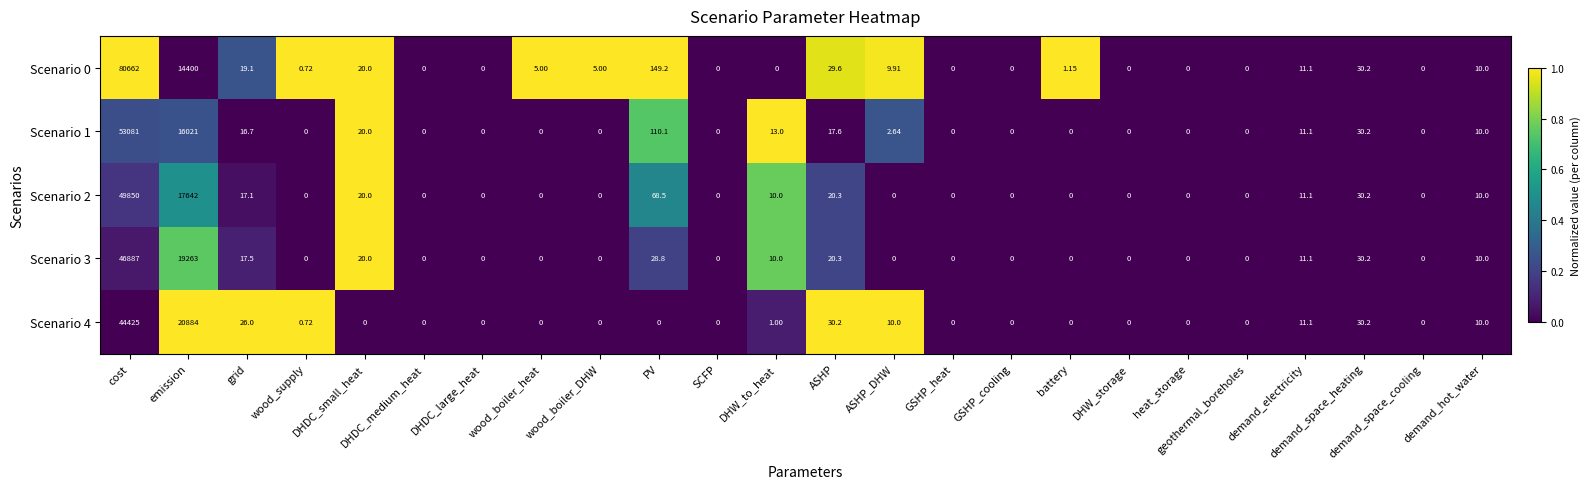

At which label is Scenario 3 closest to 23443?

emission